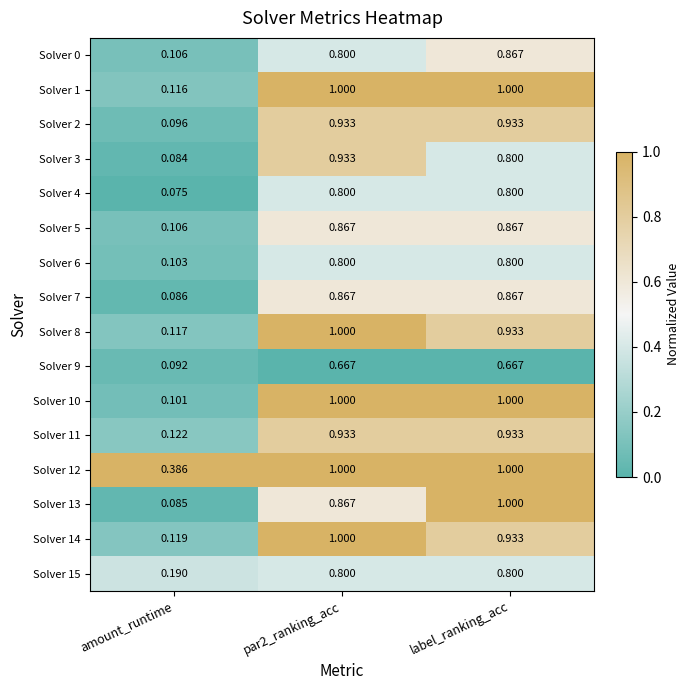

Where is Solver 15 nearest to the value 0?

amount_runtime